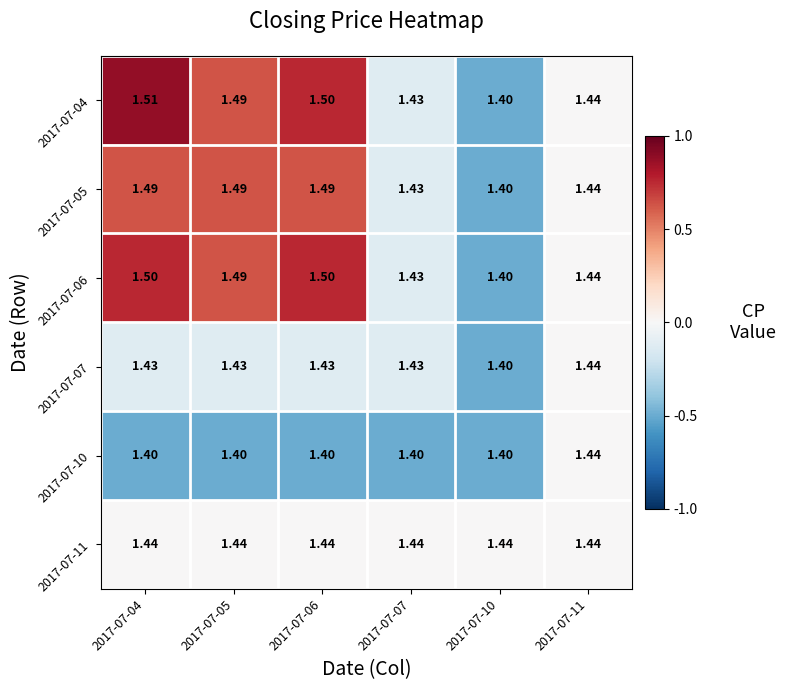

Which category has the highest value across all series?

2017-07-04